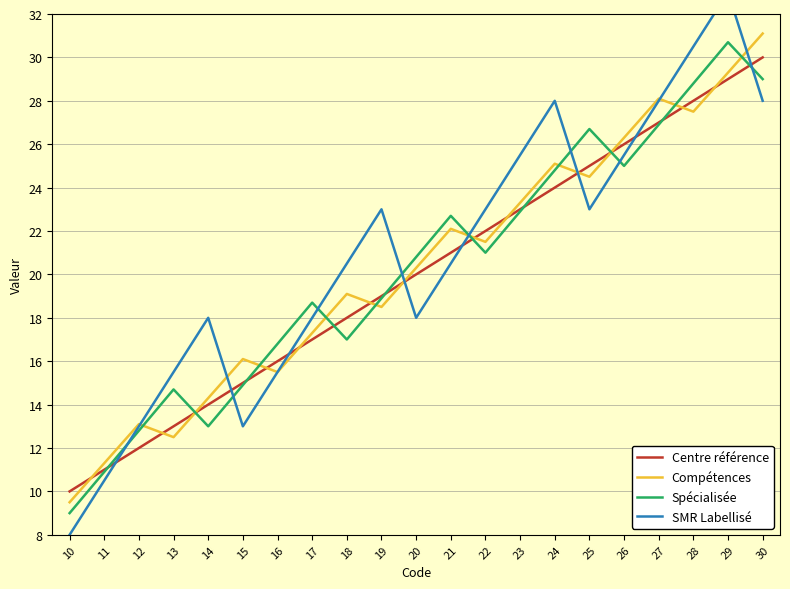

At which label does Compétences first exceed 20?

20